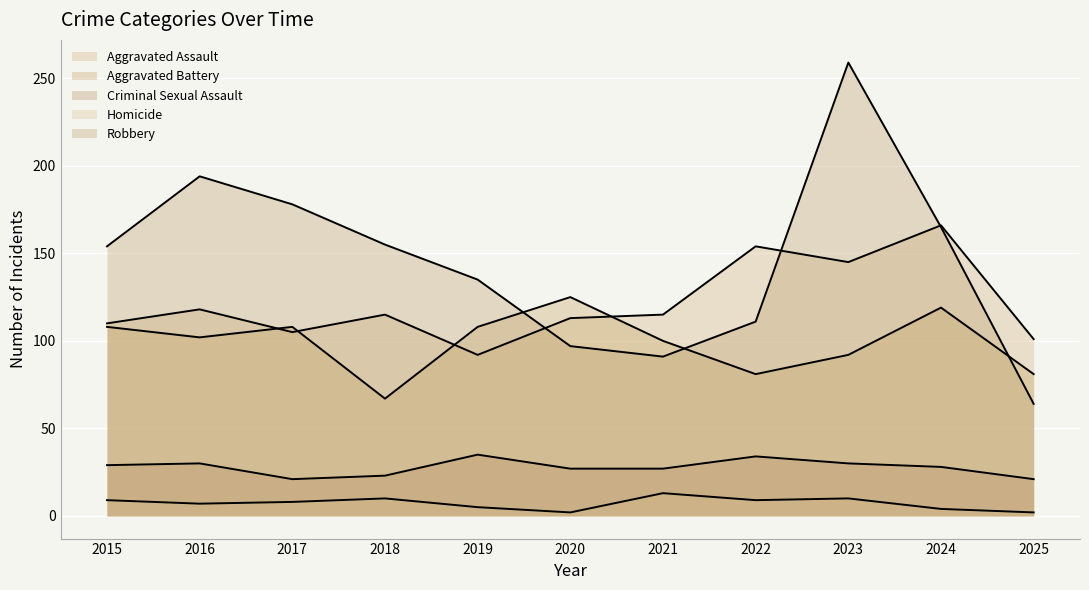

At which category is the sum across all series the highest?

2023